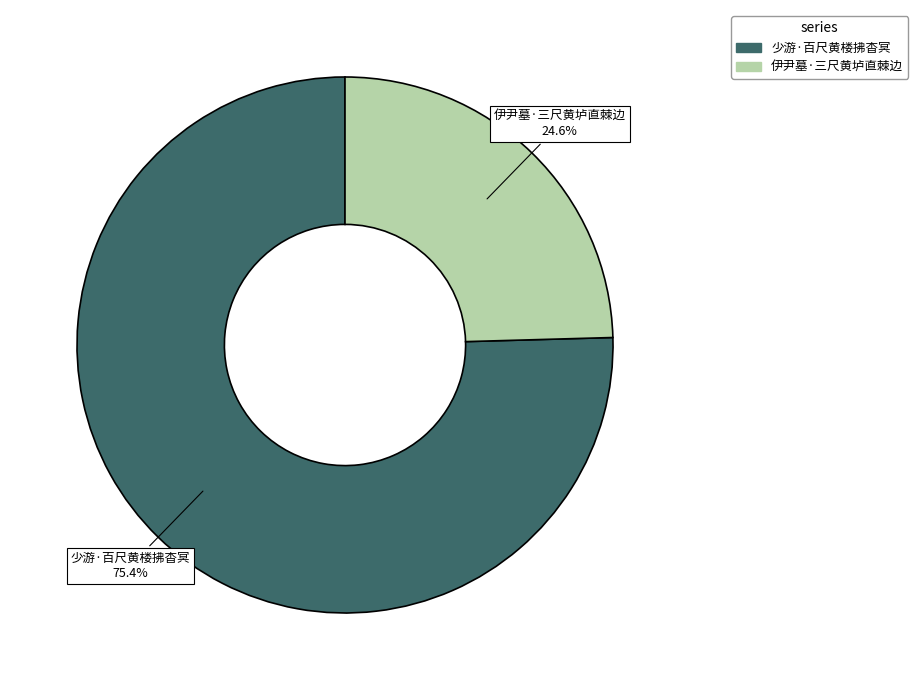

To the nearest percent, what is the average slice percentage?

50%